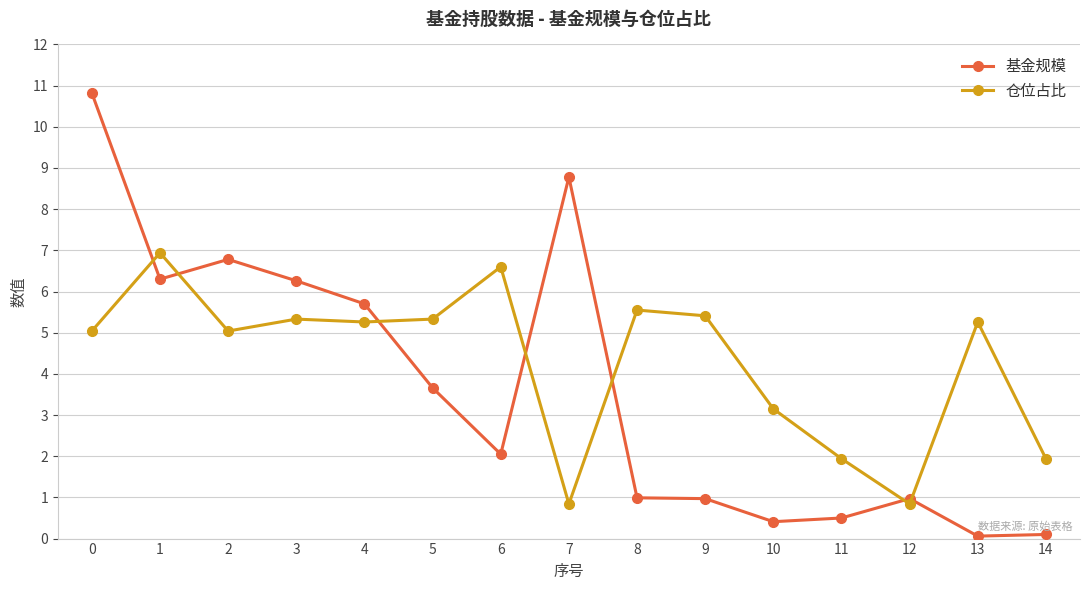

What is the minimum value shown in the chart?

0.1